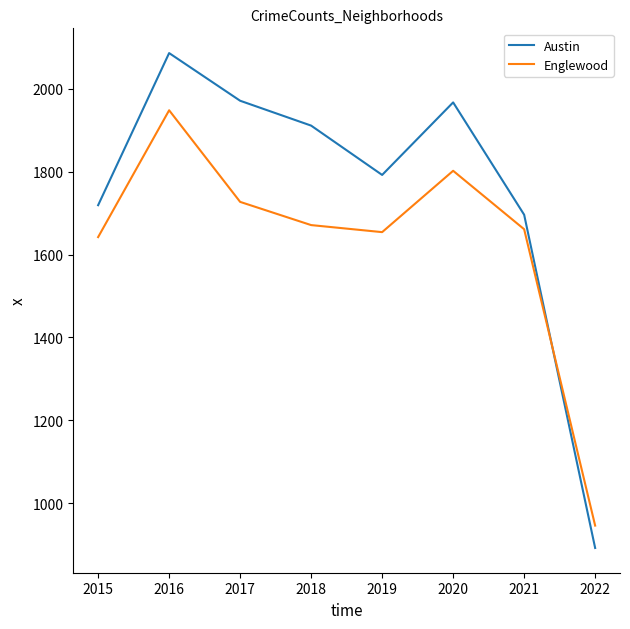

The value of Austin at 2018 is 1911. True or false?

True